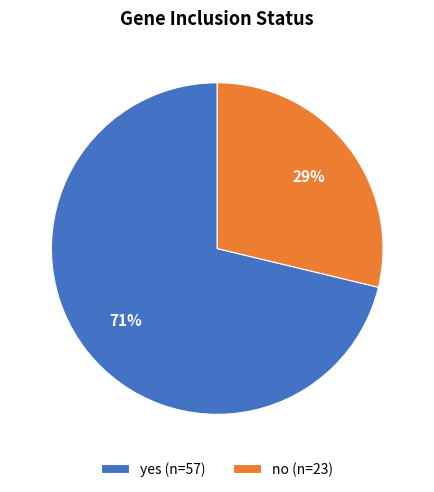

To the nearest percent, what portion does no represent?

29%